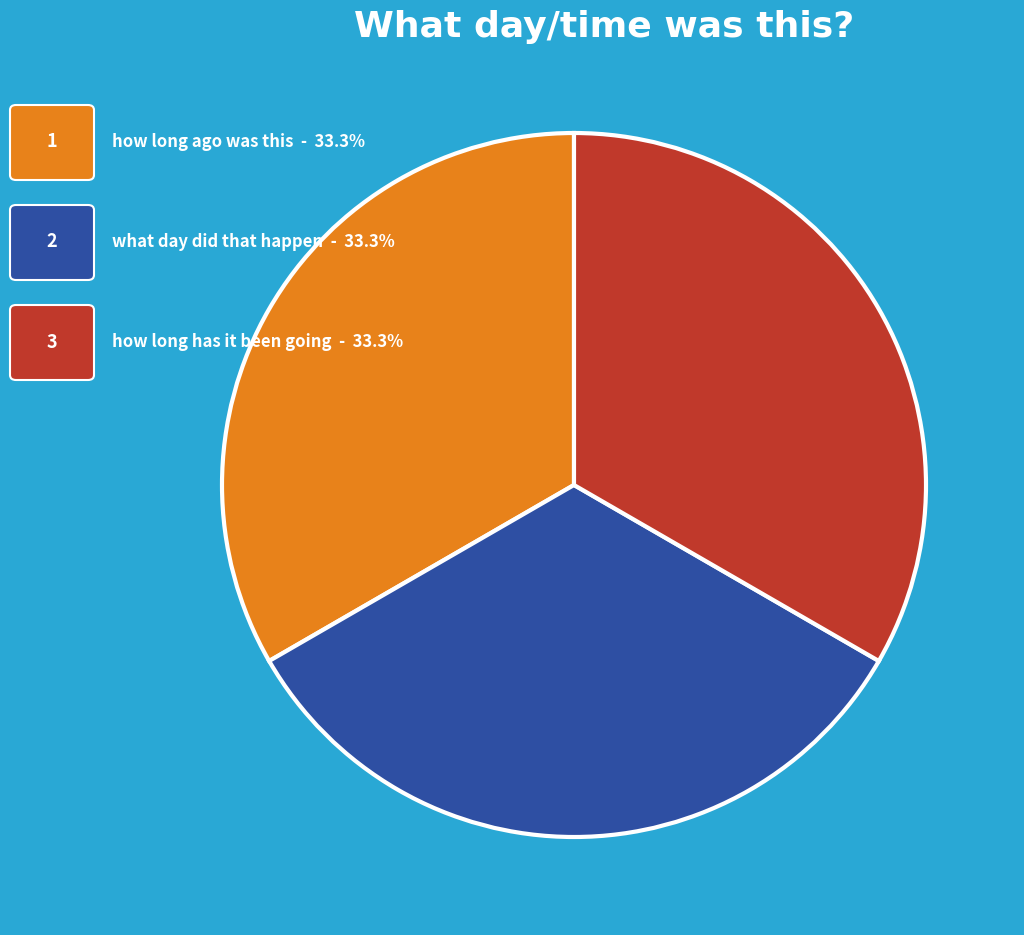

Count the number of slices in the pie.

3